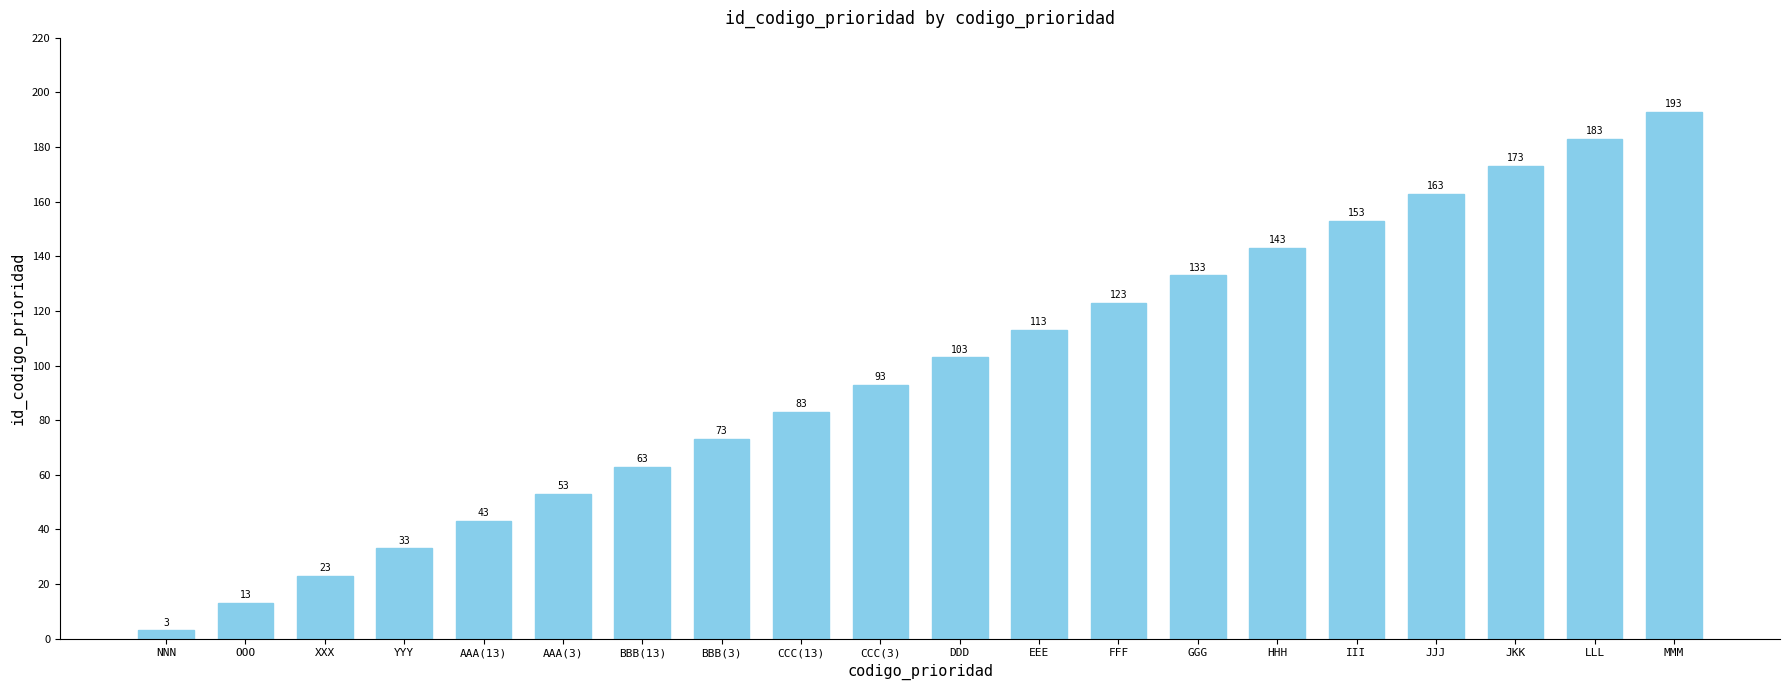

What is the minimum value shown in the chart?

3